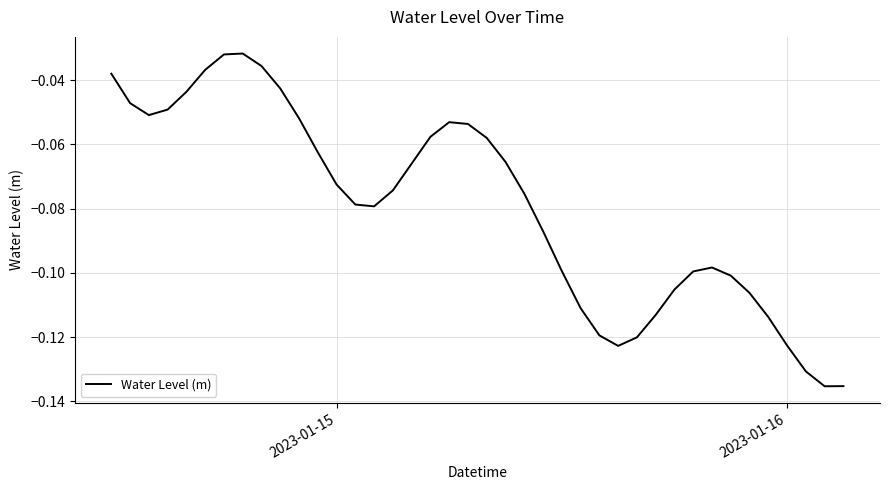

How many categories are shown in the chart?

40